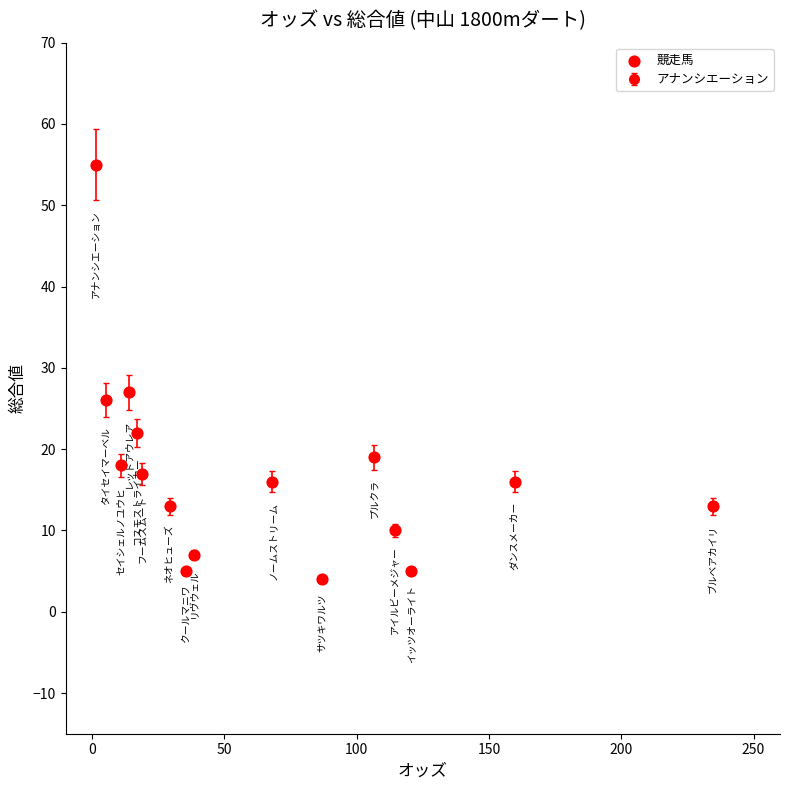

What is the range of Y values (max minus min)?

51